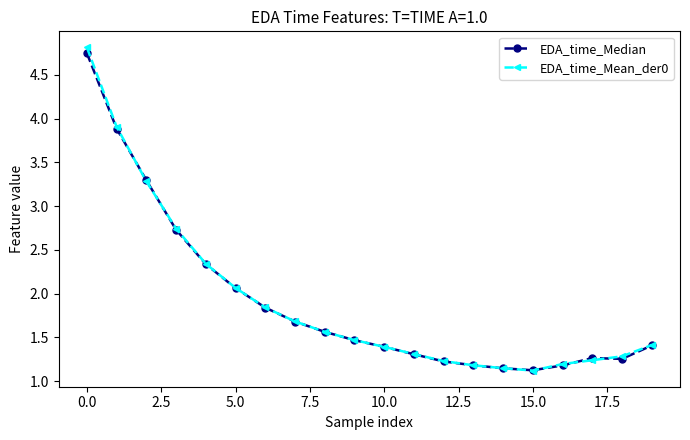

At how many categories does at least one series exceed 2?

6